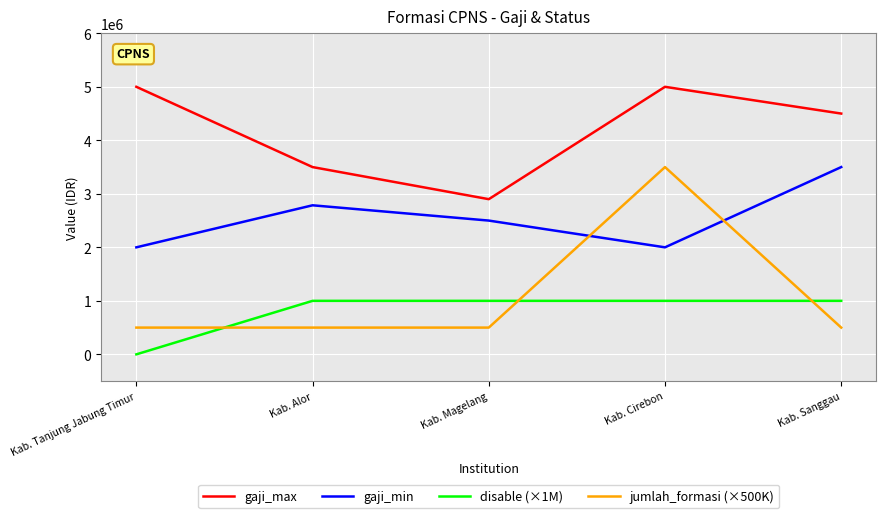

Which series has the largest range (max minus min)?

jumlah_formasi (×500K)